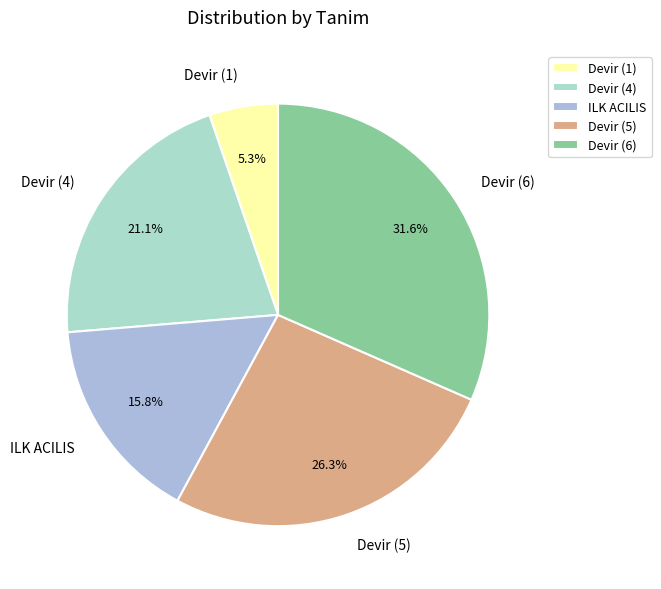

Count the number of slices in the pie.

5